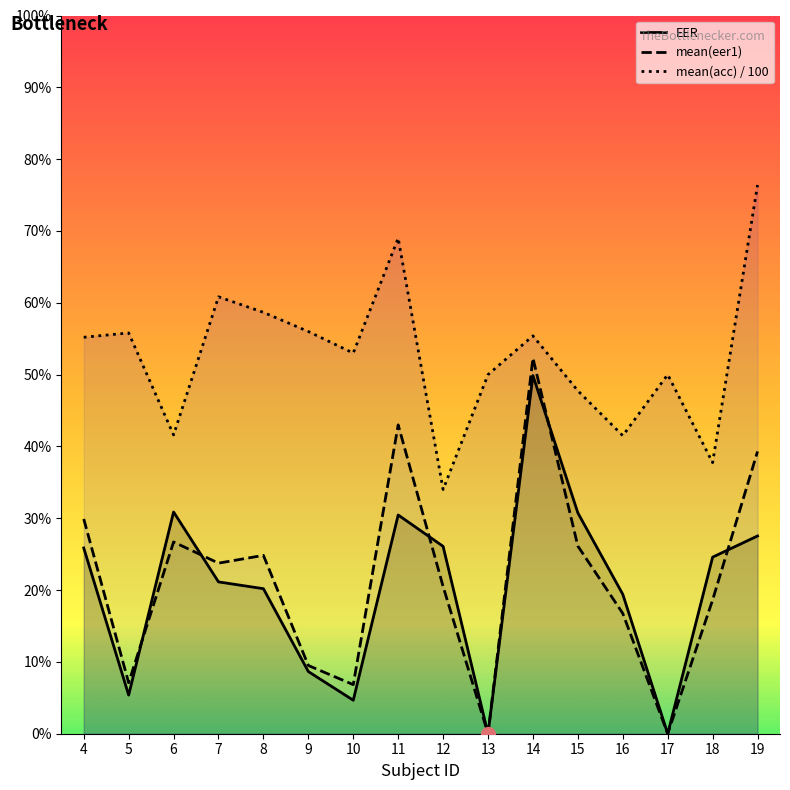

Is it true that mean(eer1) equals 0.1 at 8?

False